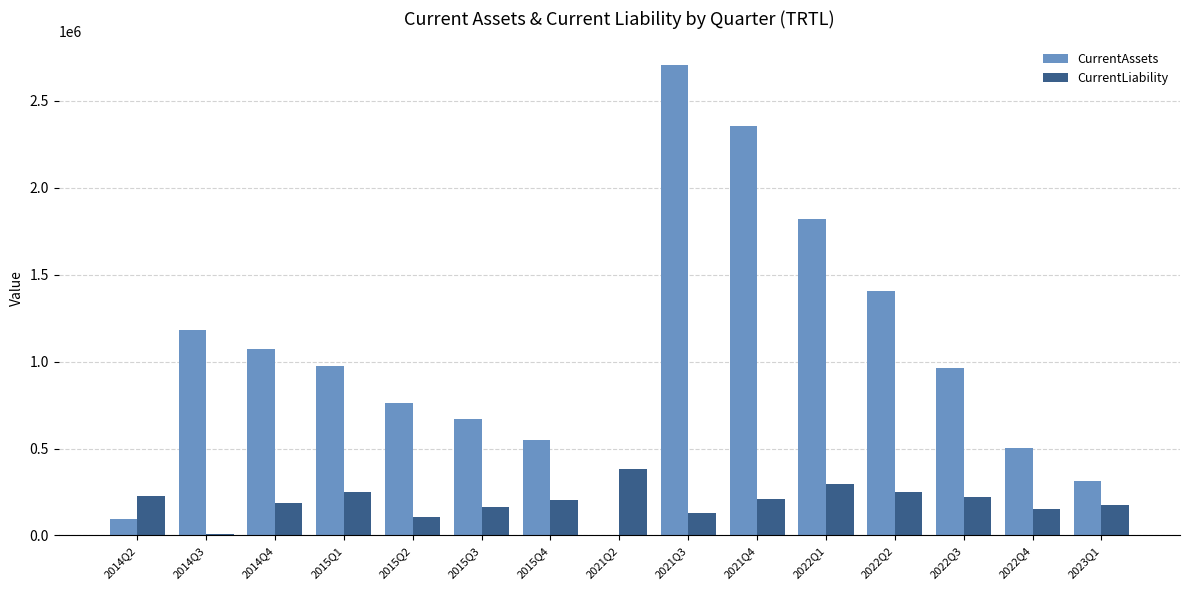

What is the total value across all series at 2015Q2?

864407